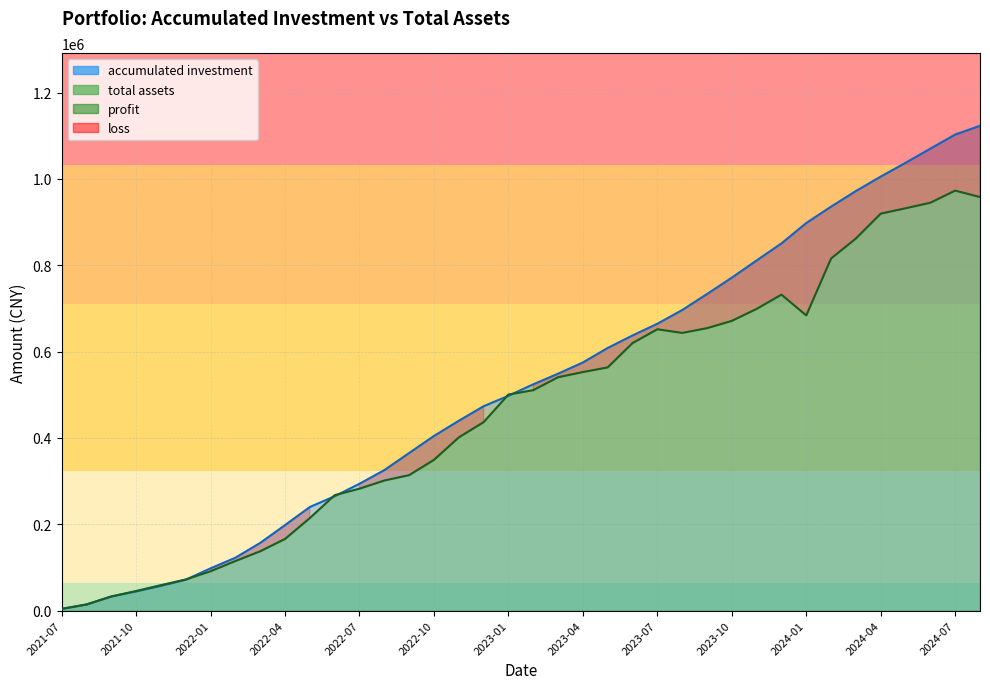

Which series ends up on top after the final intersection of accumulated investment and total assets?

accumulated investment